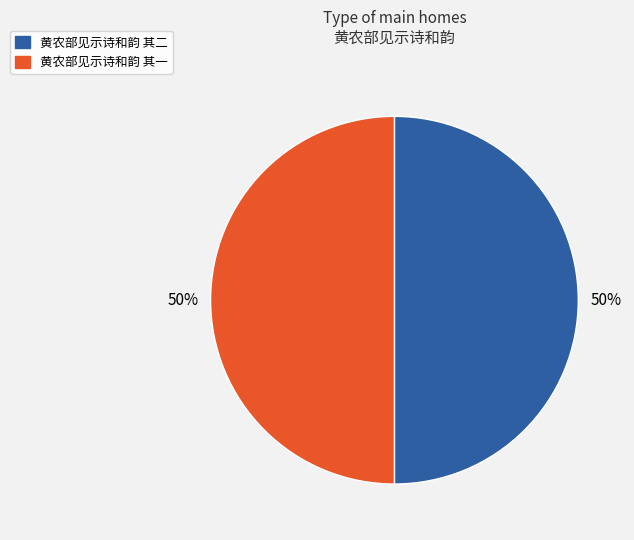

To the nearest percent, what is the combined percentage of 黄农部见示诗和韵 其一 and 黄农部见示诗和韵 其二?

100%